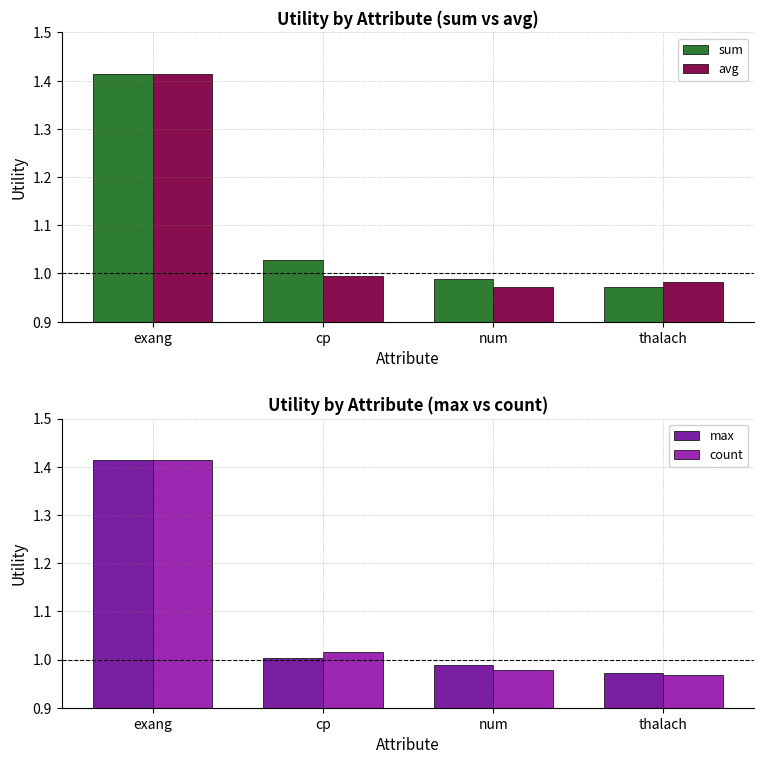

What is the sum of the max values at exang and num?

2.4